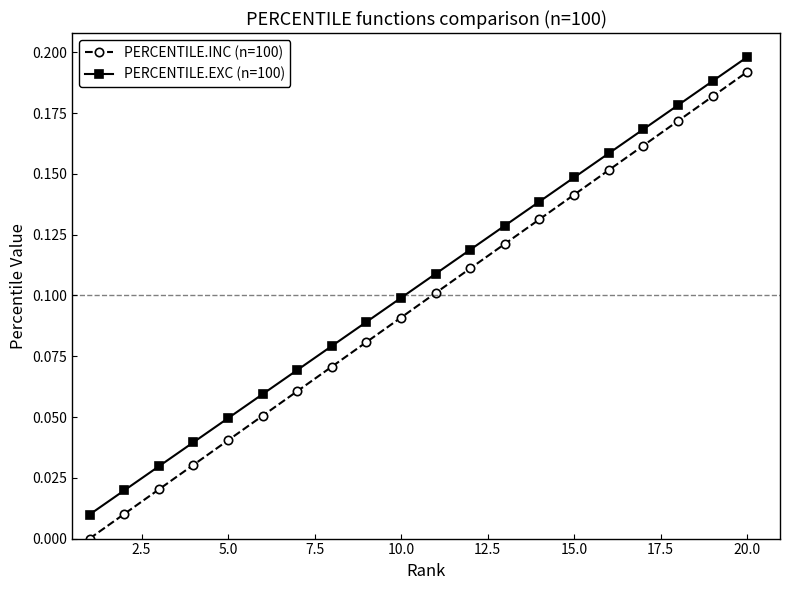

True or false: PERCENTILE.EXC (n=100) has more than 1 points higher than both neighbors.

False